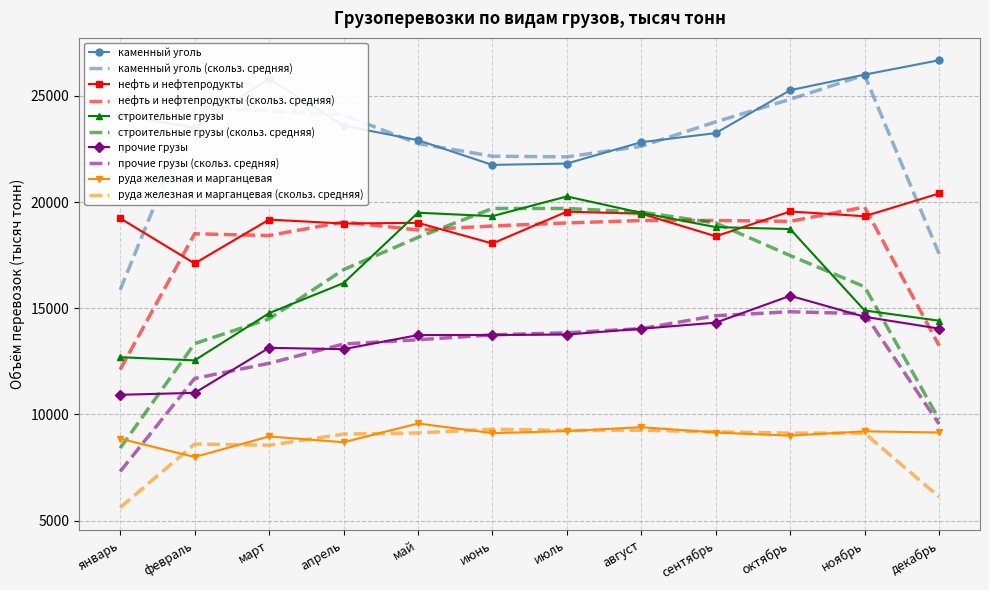

What is the sum of the каменный уголь values at март and июнь?

47570.0